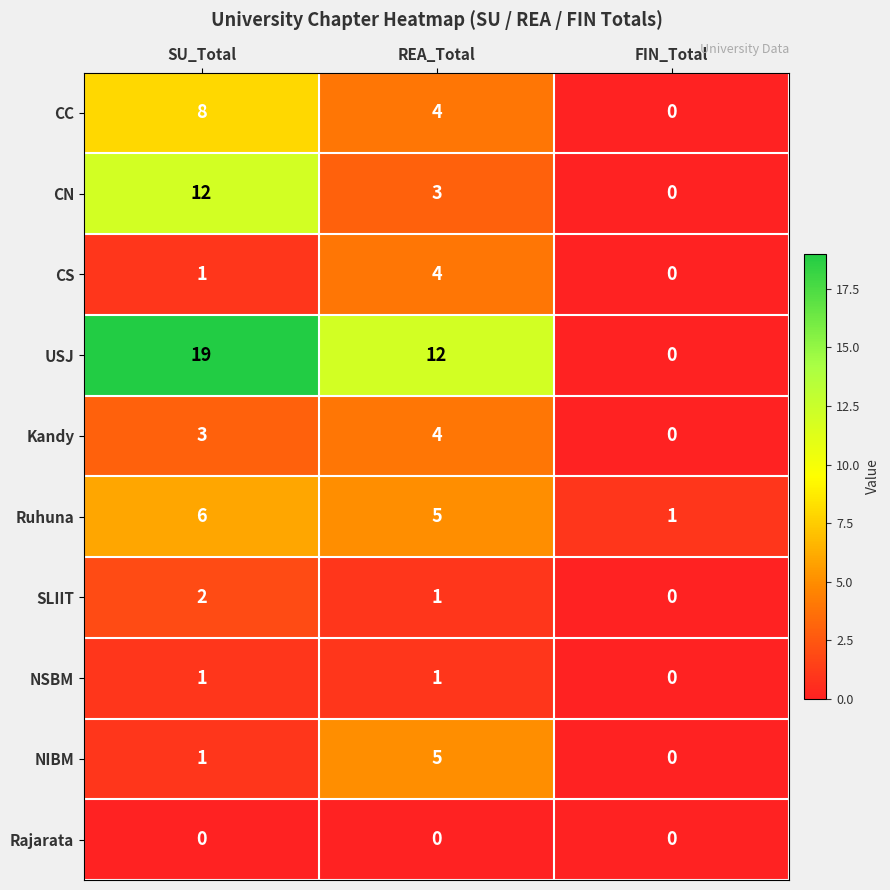

Which series changed the most between REA_Total and FIN_Total?

USJ